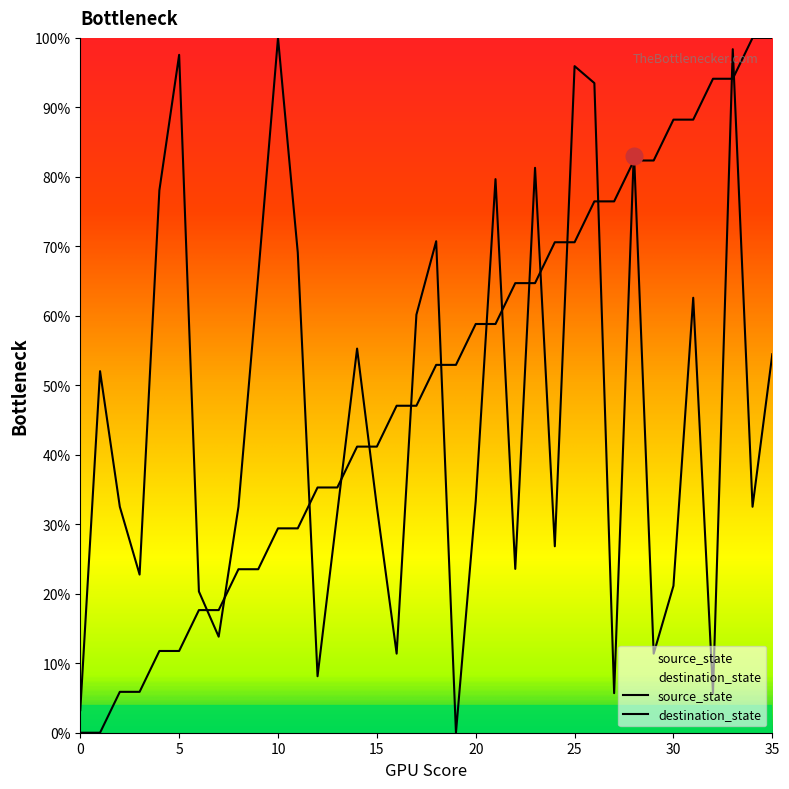

At how many categories does at least one series exceed 51?

26